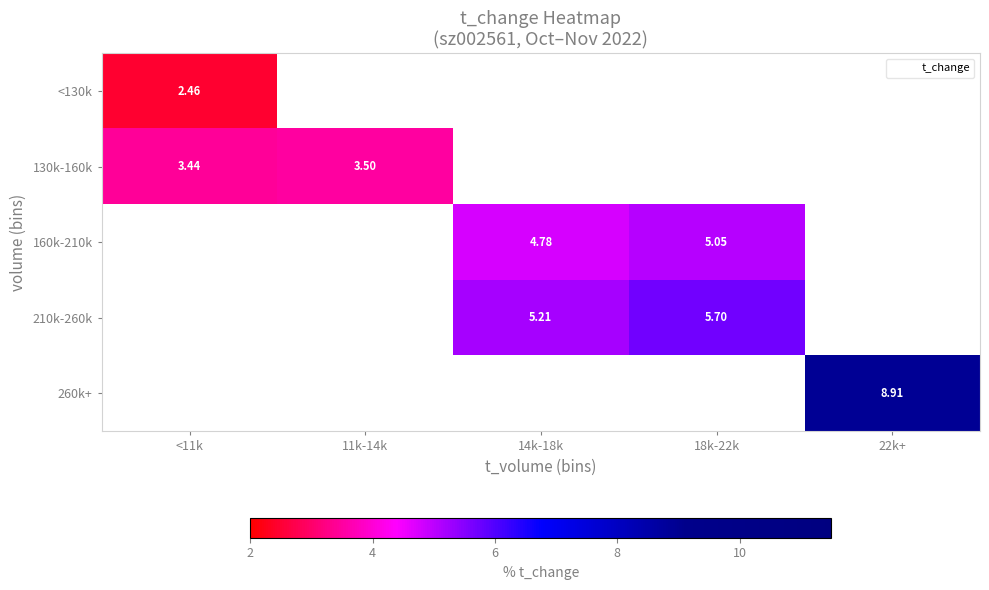

Is the value of 160k-210k at 18k-22k greater than the value of 210k-260k at 14k-18k?

No